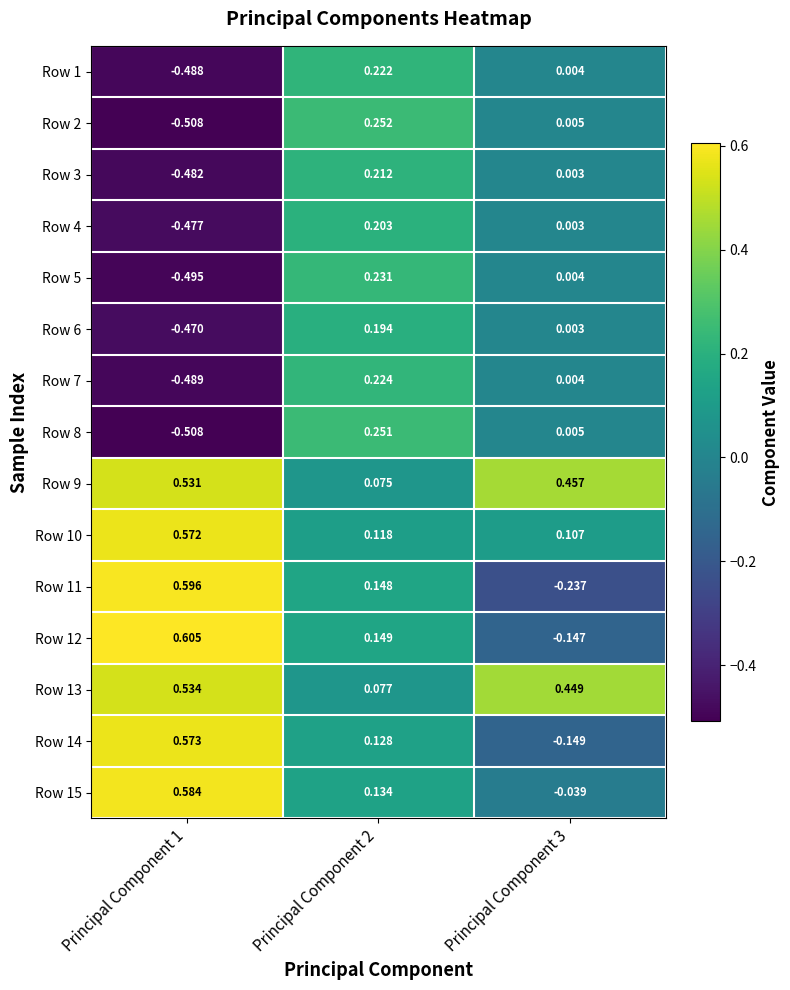

Is the value of Row 1 at Principal Component 1 greater than the value of Row 6 at Principal Component 1?

No